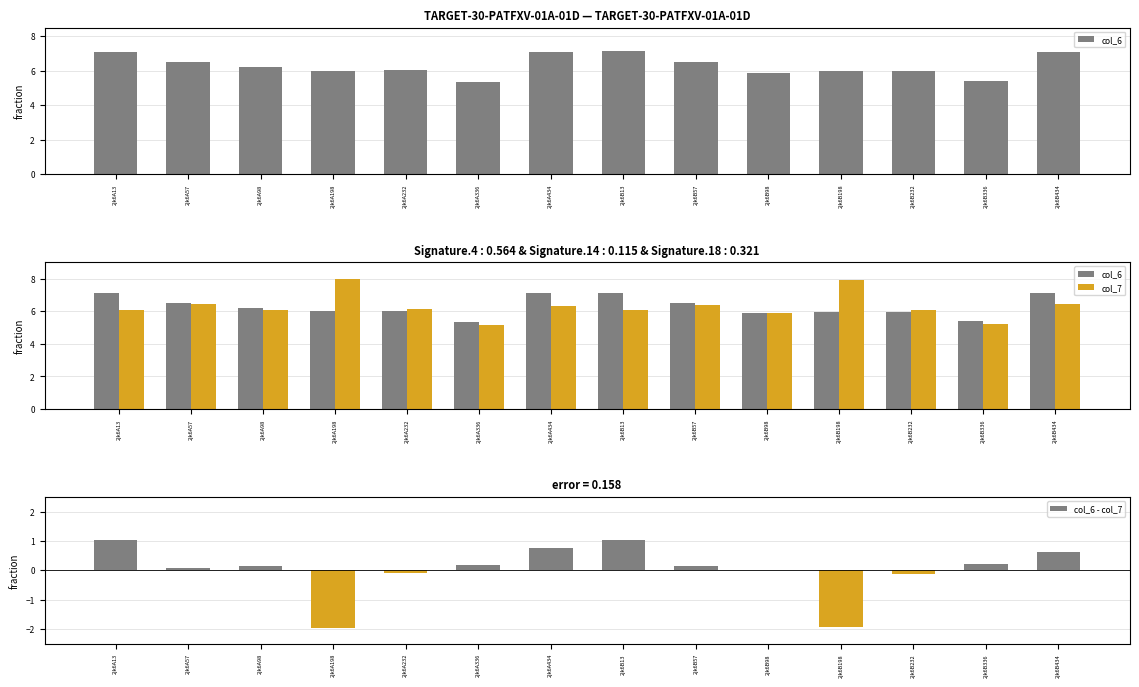

What position from the right is 2jk6B198?

4